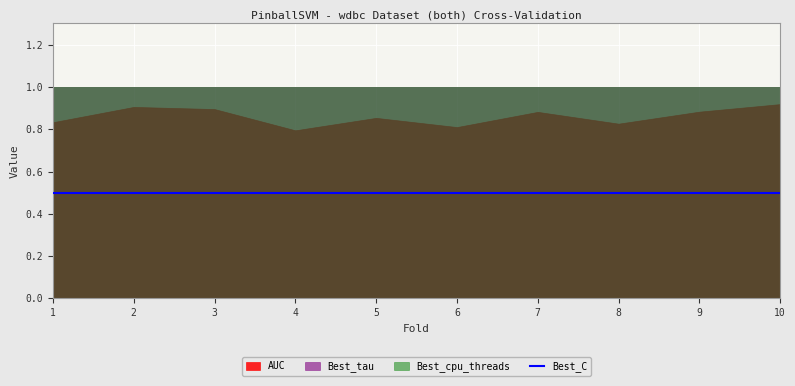

True or false: Best_cpu_threads has a value of 1.0 at 8.

True